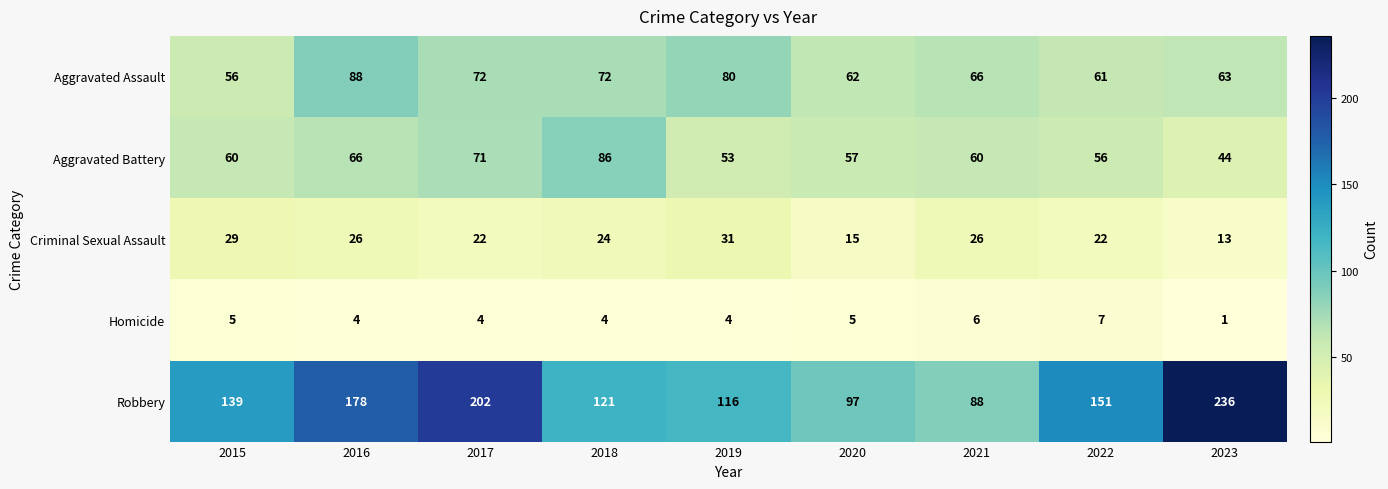

What is the sum of the Aggravated Assault values at 2020 and 2017?

134